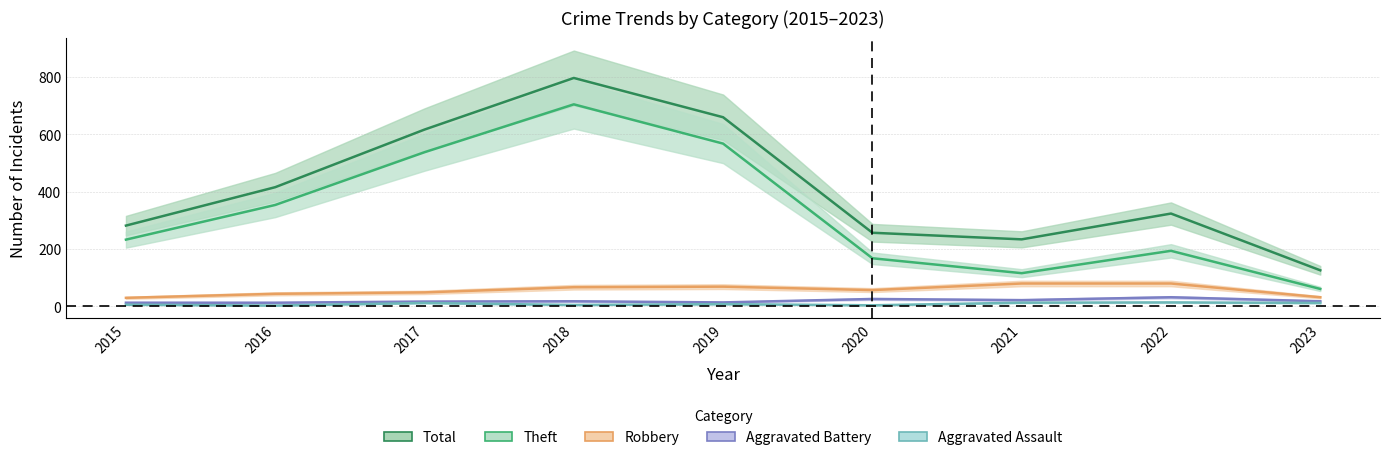

The value of Total at 2020 is 357. True or false?

False